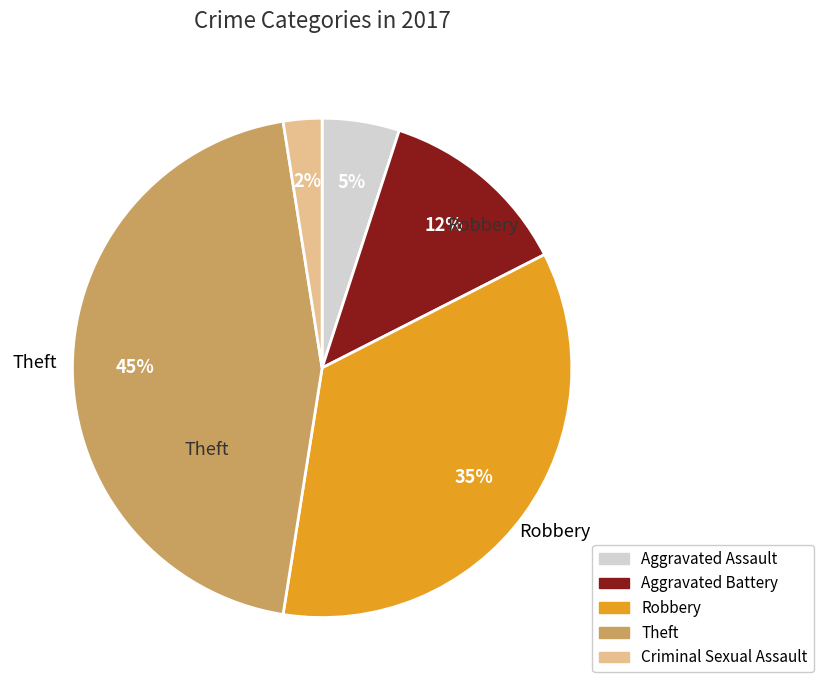

Is there any slice that represents more than half of the pie?

No